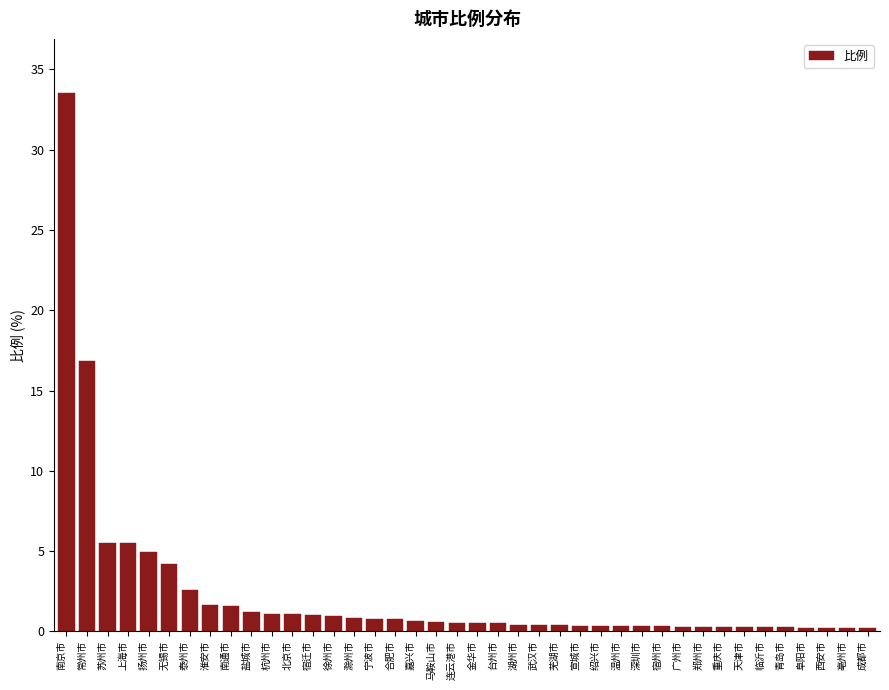

Is it true that the value at 苏州市 is 5.5?

True